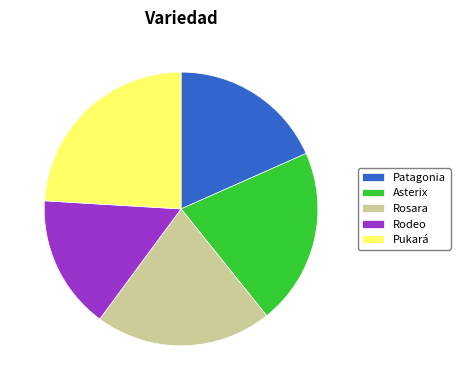

Combined, do Rodeo and Pukará account for over 50%?

No